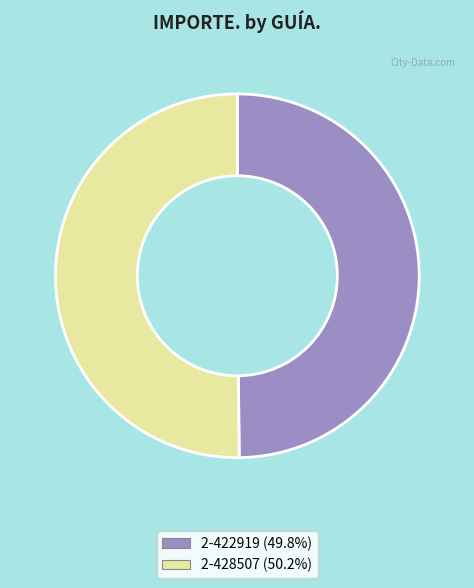

Is the sum of 2-422919 (49.8%) and 2-428507 (50.2%) greater than half?

Yes